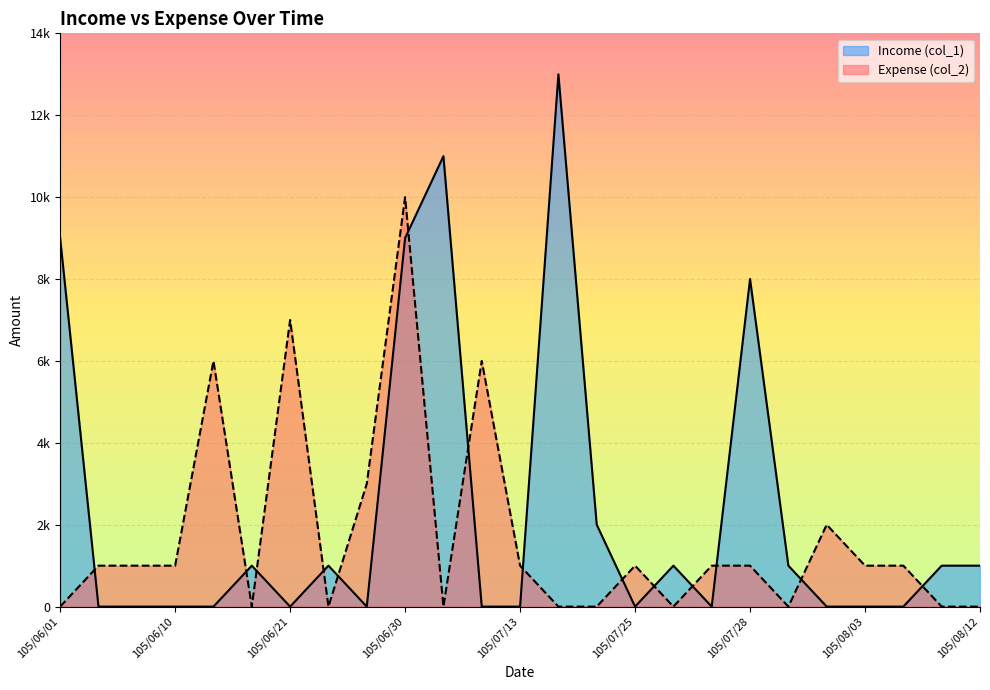

In Income (col_1), how many points are lower than both neighbors (excluding endpoints)?

4